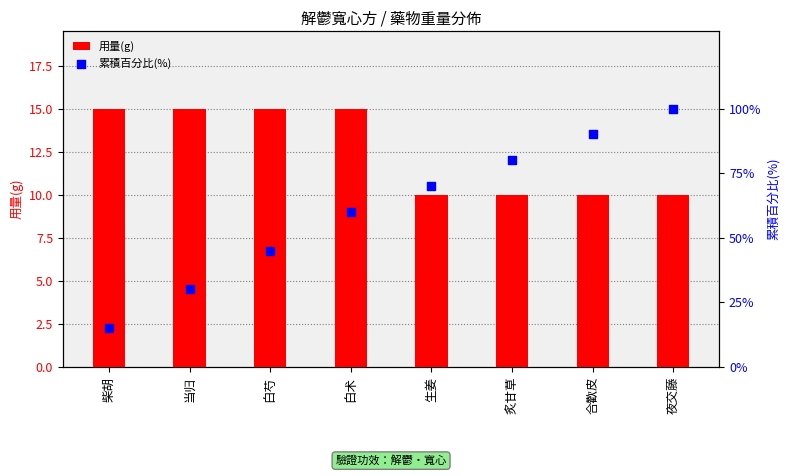

Which series reaches the minimum Y coordinate?

用量(g)